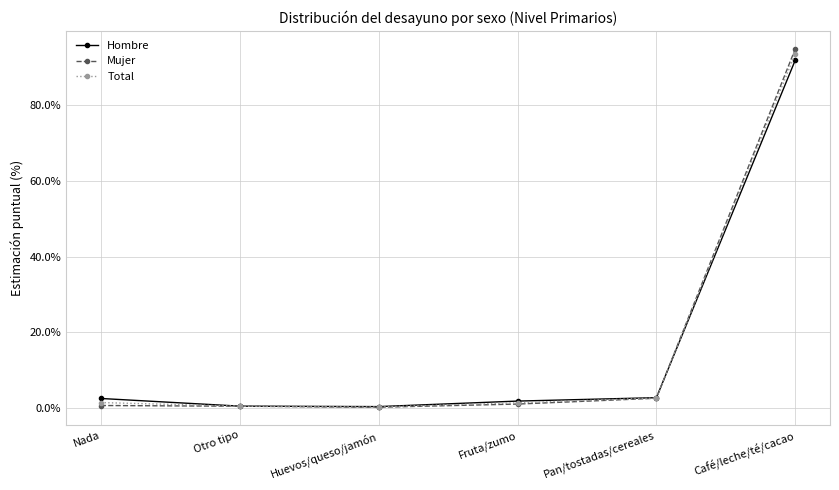

True or false: Hombre has more than 2 interior local peaks.

False